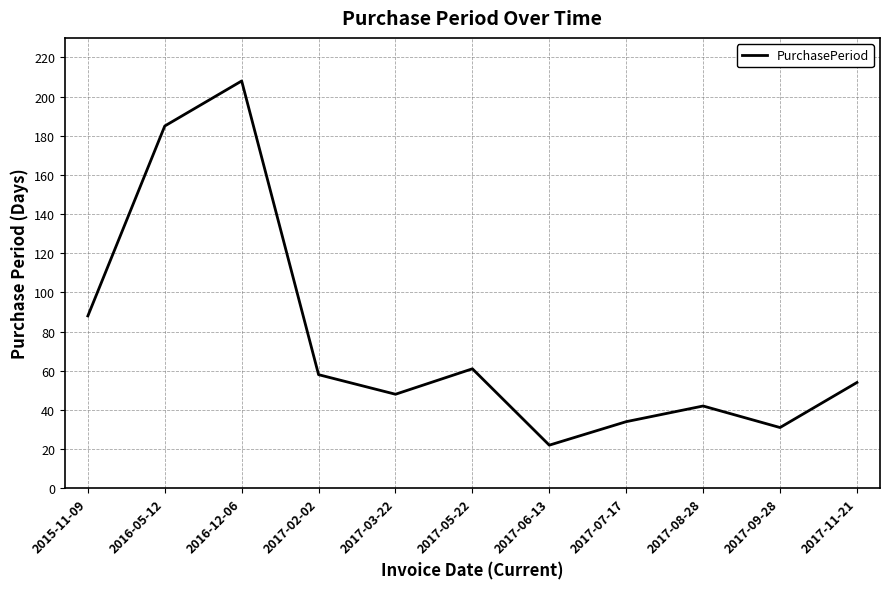

How many interior local valleys (lower than both neighbors) does the data have?

3